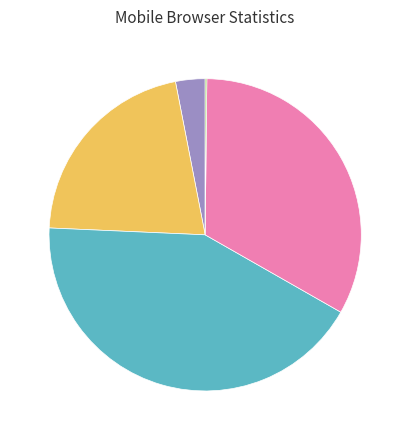

Is there any slice that represents more than half of the pie?

No